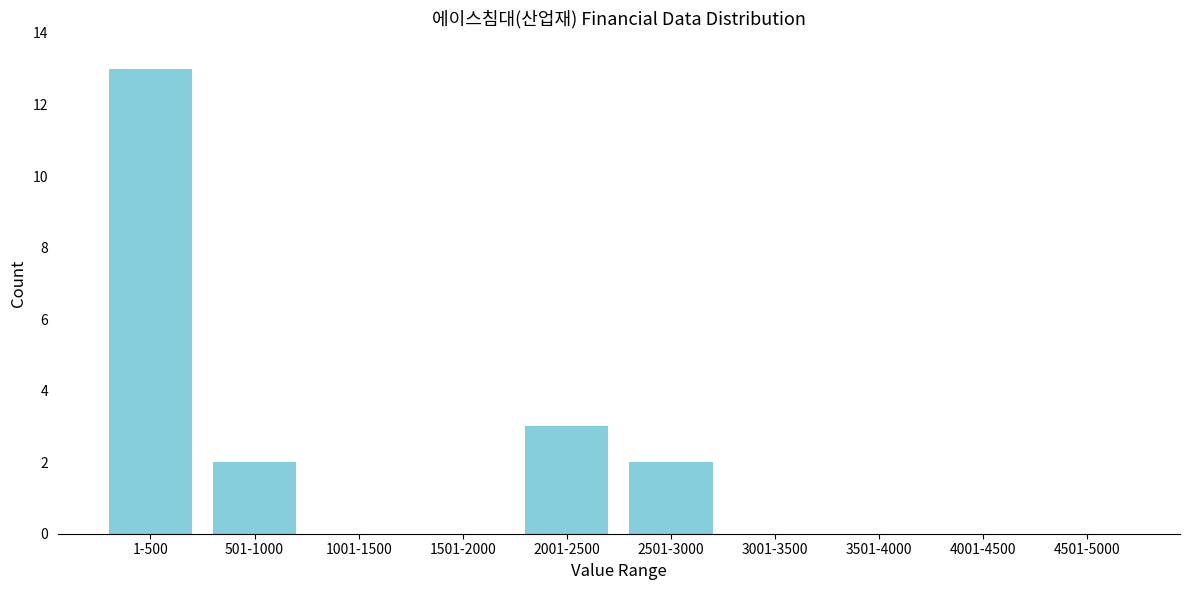

Reading left to right, what are all the values shown in this chart?

1-500=13	501-1000=2	1001-1500=0	1501-2000=0	2001-2500=3	2501-3000=2	3001-3500=0	3501-4000=0	4001-4500=0	4501-5000=0